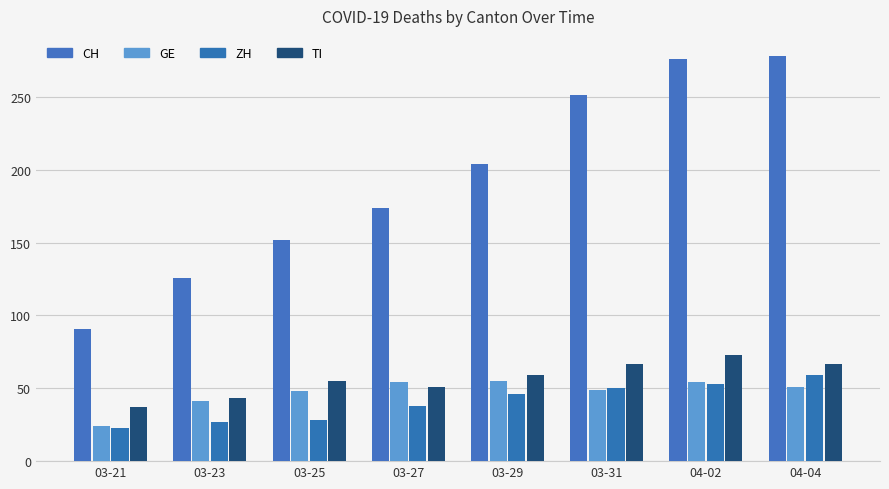

Which series has the widest spread of values?

CH